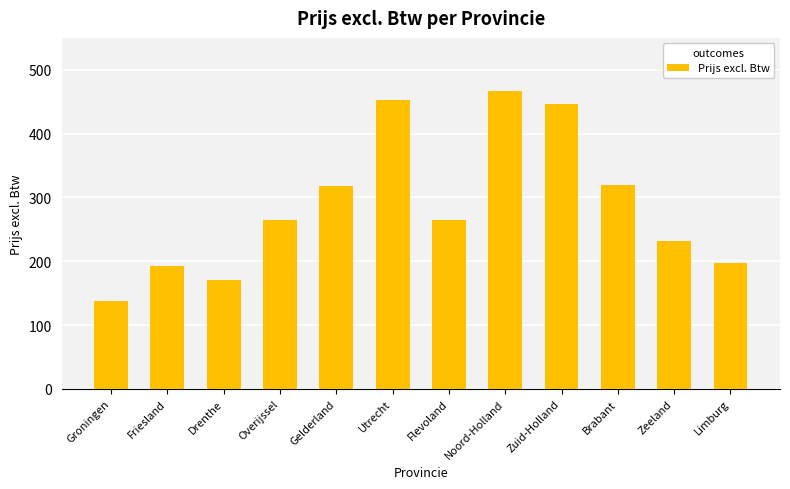

What is the label of the 6th bar from the left?

Utrecht